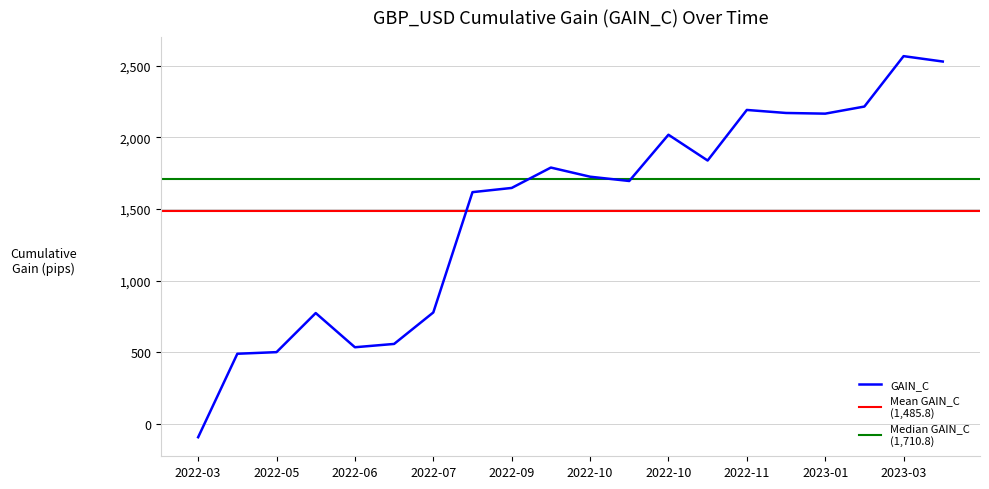

How many values are below 1725?

10